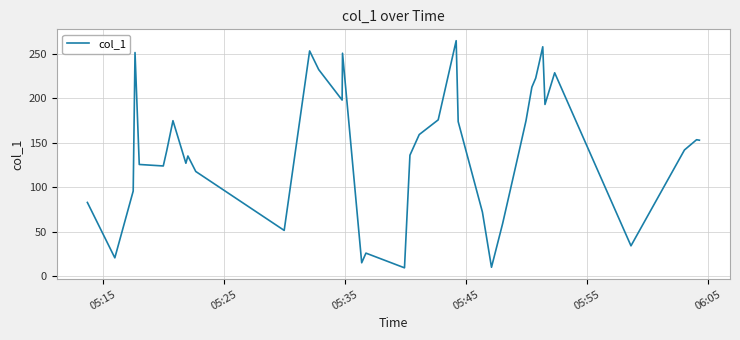

True or false: there are more than 2 points higher than both neighbors.

True